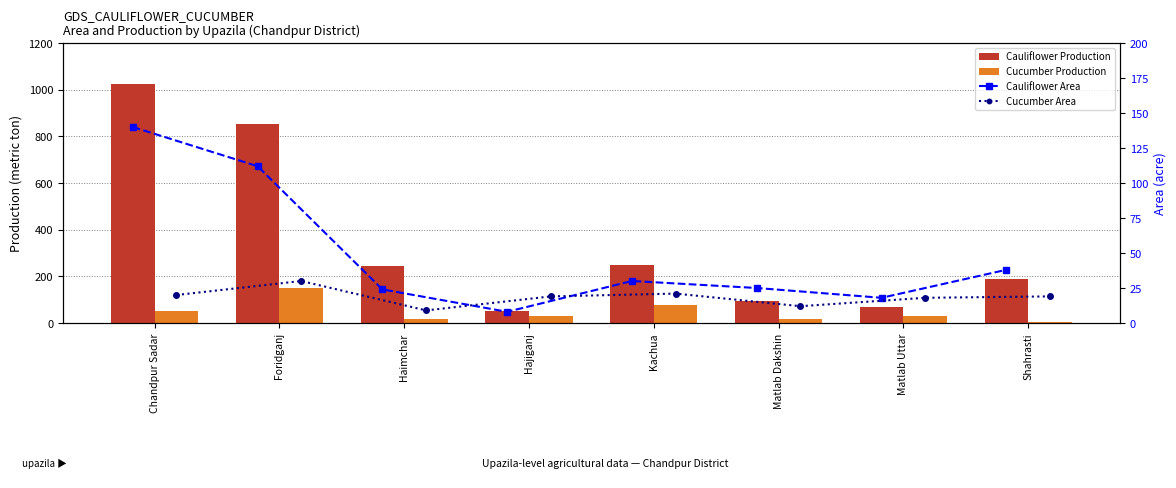

What value does the Cauliflower Area series have at Matlab Uttar, to the nearest 10?

20